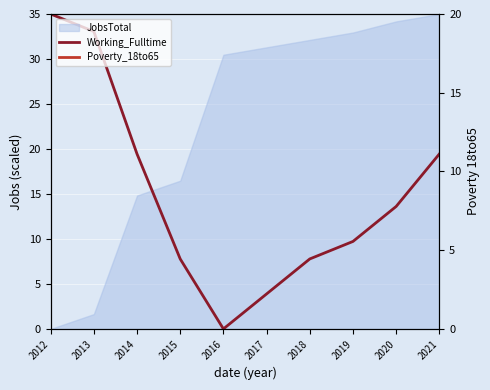

Which series has the widest spread of values?

Working_Fulltime